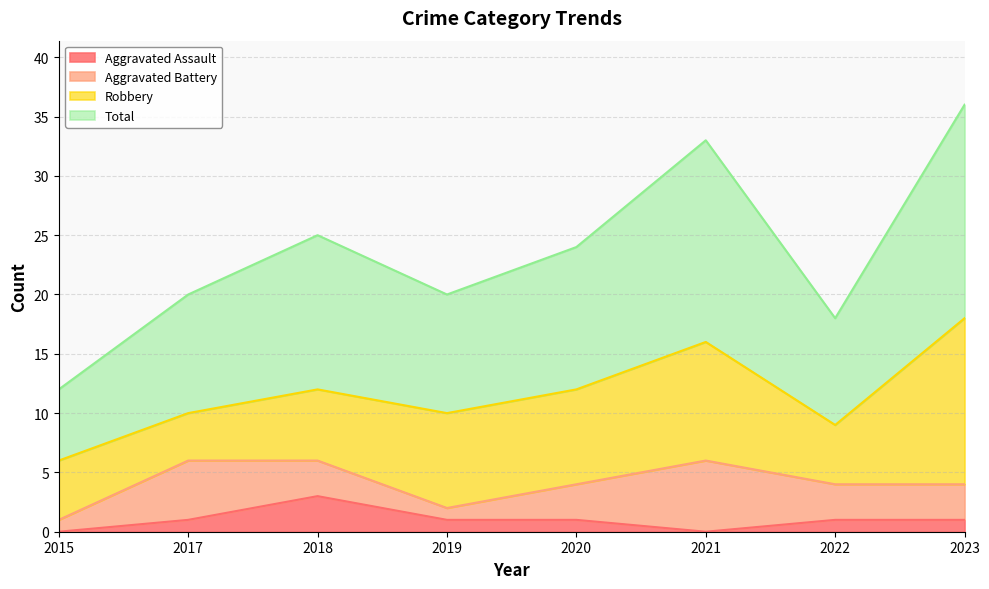

True or false: Aggravated Assault has a value of 1 at 2022.

True